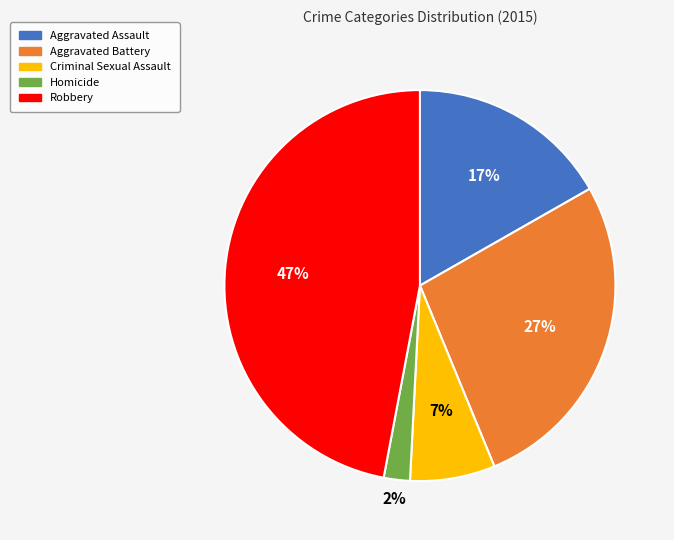

What is the ratio of the value at Robbery to the value at Aggravated Assault?

2.8